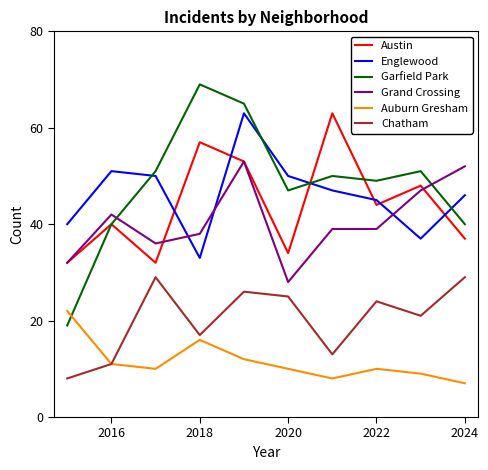

True or false: Chatham and Austin cross at least once.

False